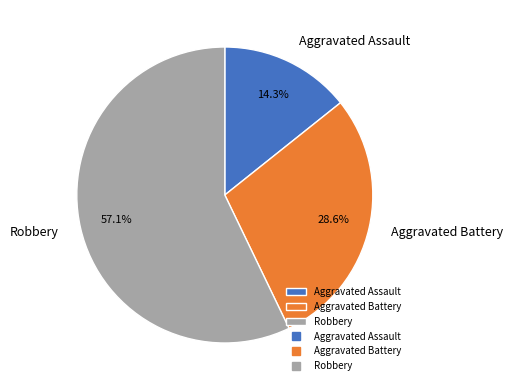

Which slice is the smallest?

Aggravated Assault